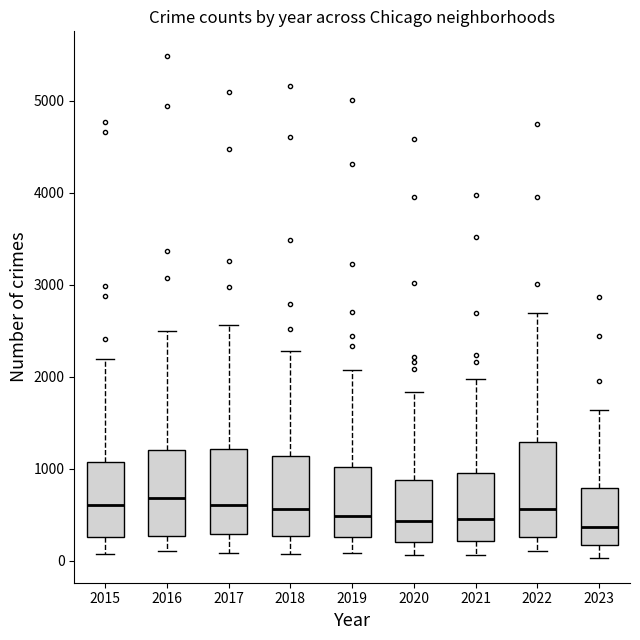

Where does the upper whisker of the box at x = 2019 end on the y-axis? The values are not printed on the chart, so give them approximately, as read against the axis.

2100